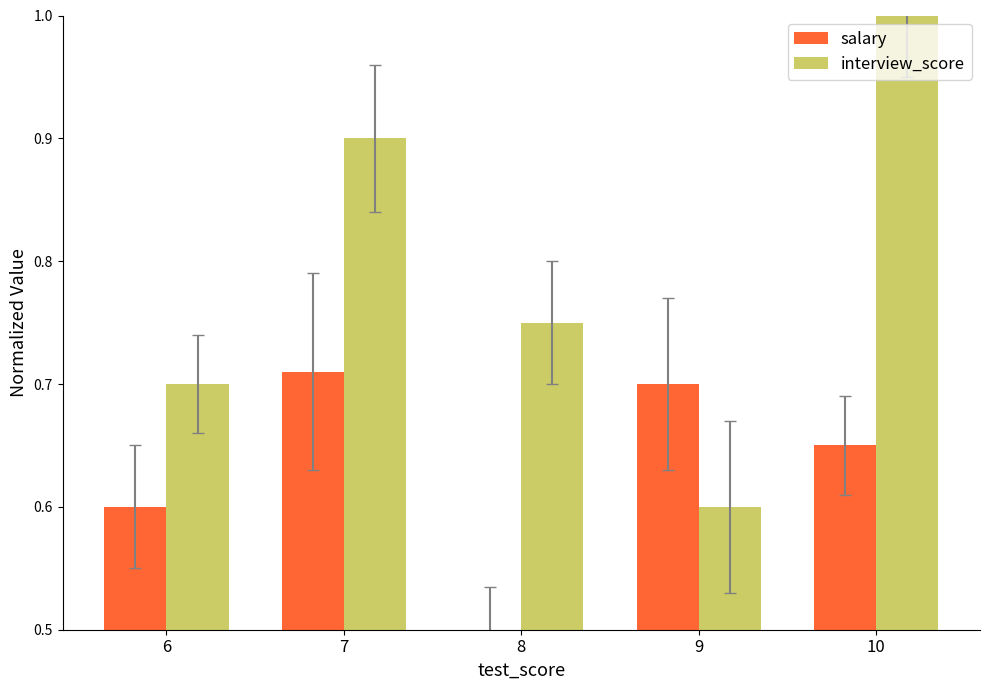

What is the minimum value for interview_score?

0.6